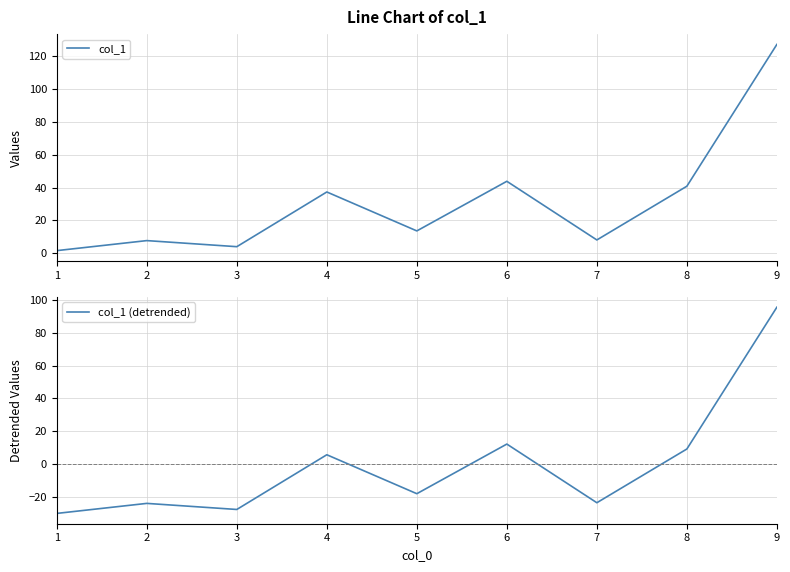

Is it true that col_1 equals 9.3 at 8?

False